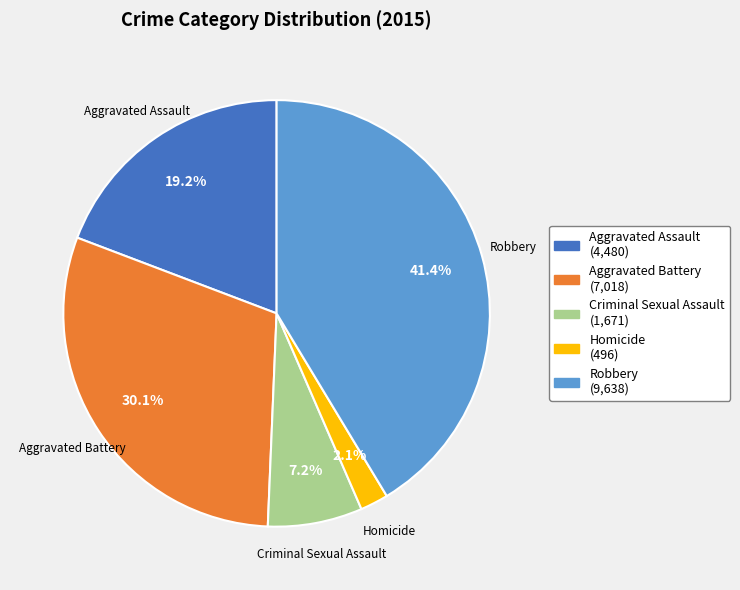

Between Criminal Sexual Assault and Aggravated Battery, which is larger?

Aggravated Battery